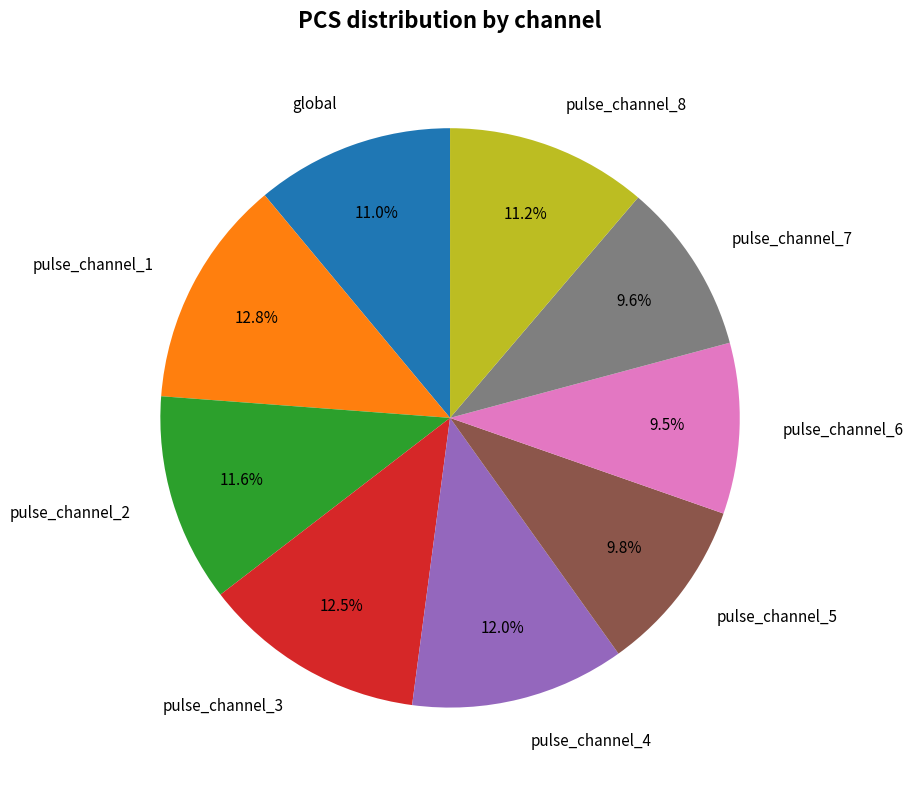

Is the sum of pulse_channel_2 and pulse_channel_4 greater than half?

No